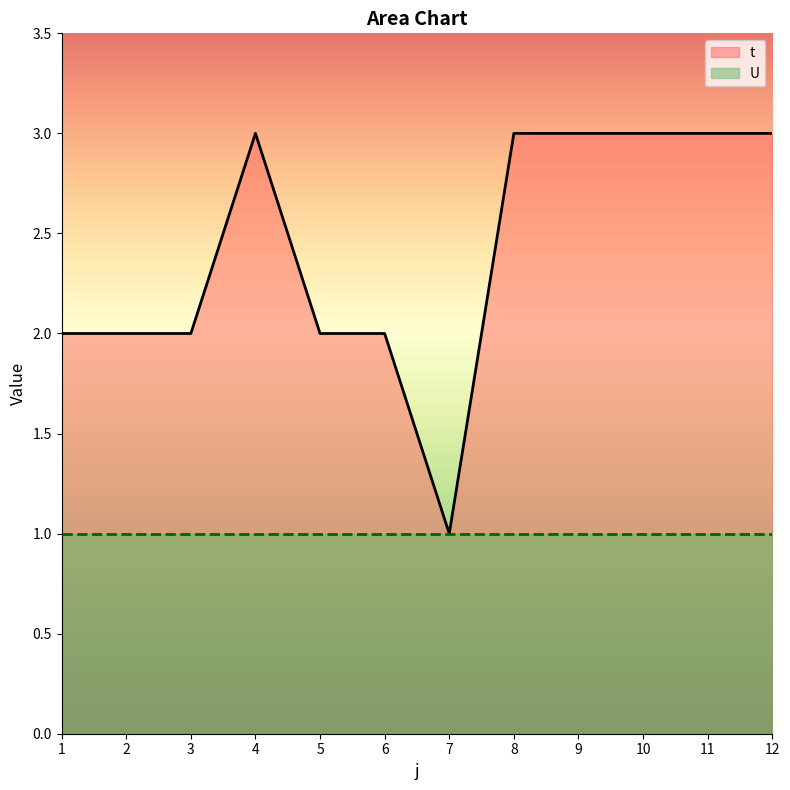

What is the value of the 11th point from the left?

3